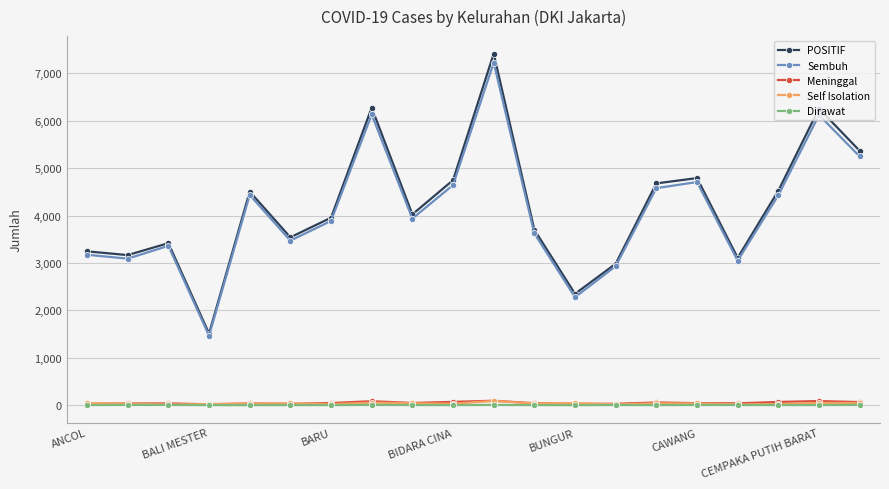

What is the minimum value for Sembuh?

1466